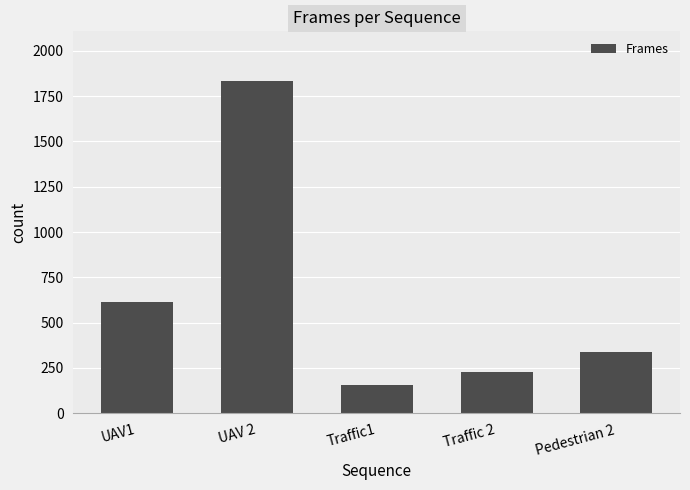

Where is the data nearest to the value 994?

UAV1